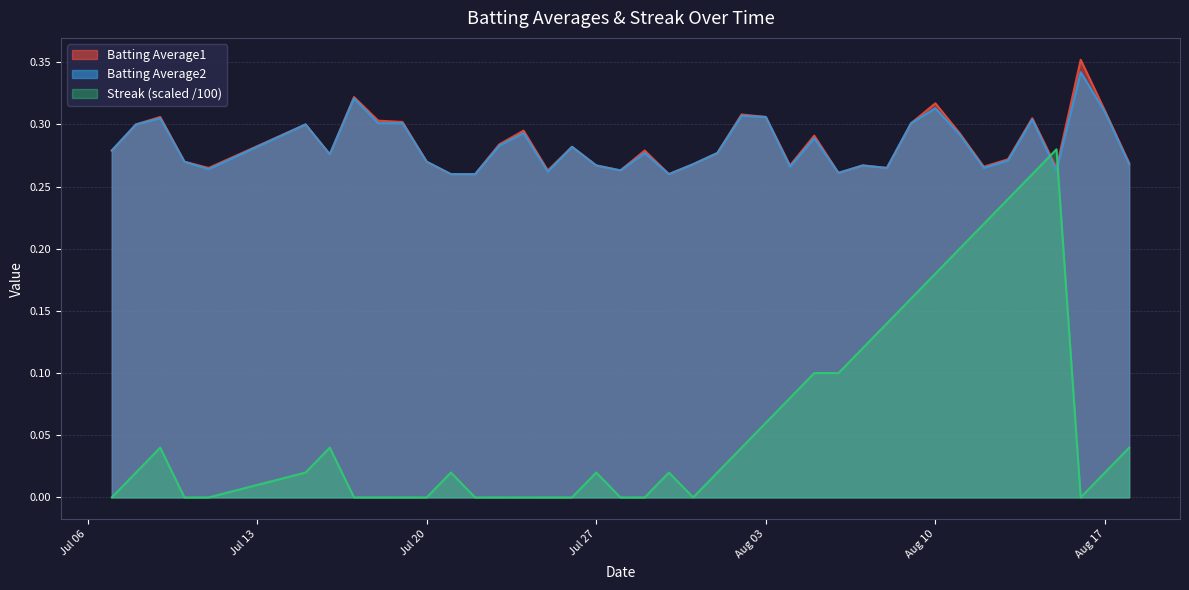

Which series has the largest range (max minus min)?

Streak (scaled /100)